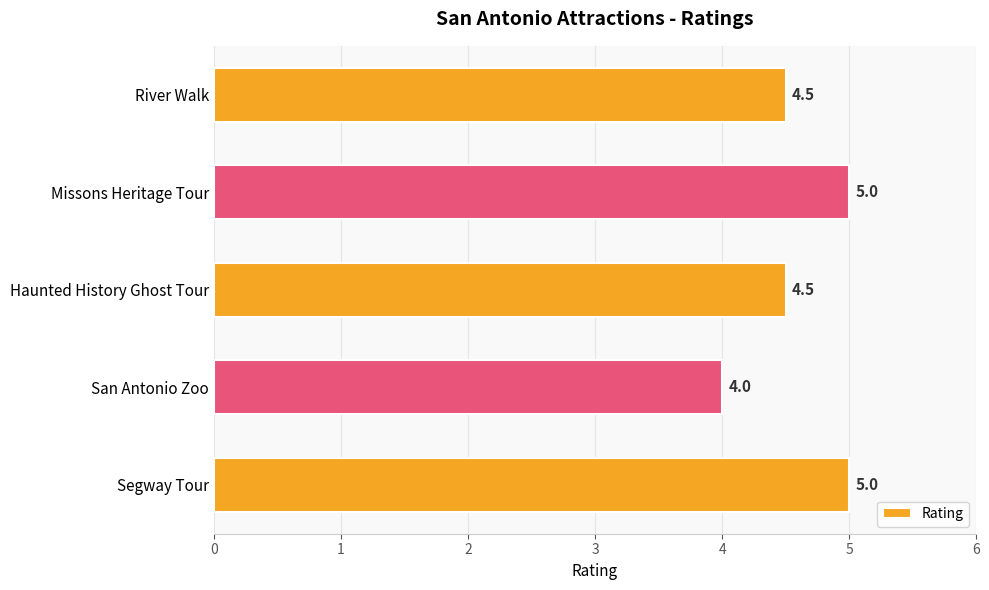

What is the ratio of the value at River Walk to the value at San Antonio Zoo?

1.1